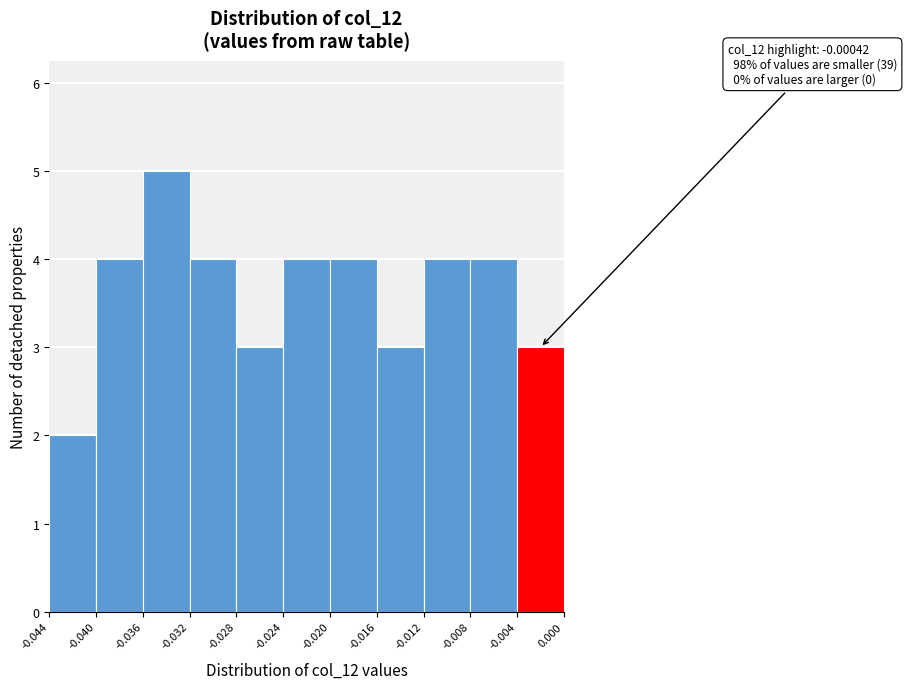

Over which range of the x-axis is the bar tallest?

-0.036 to -0.032